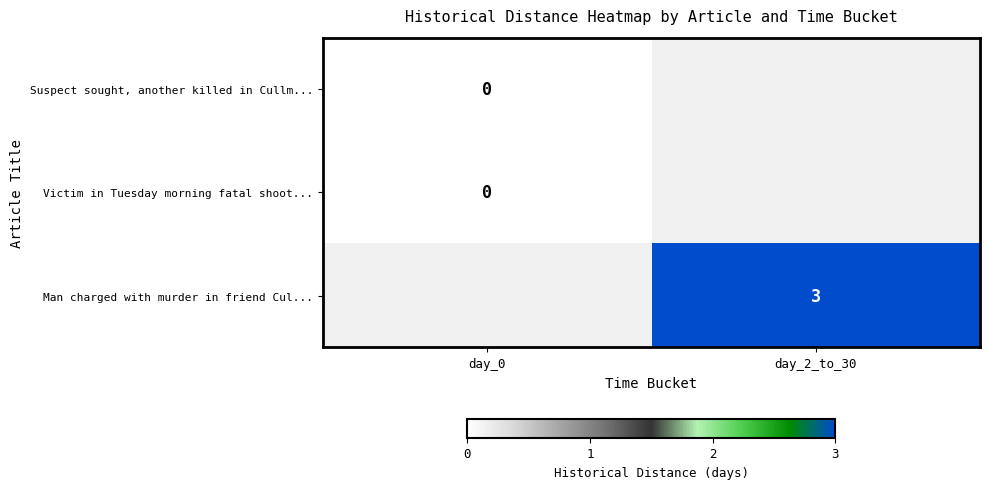

True or false: Man charged with murder in friend Cul... has a value of 1 at day_2_to_30.

False